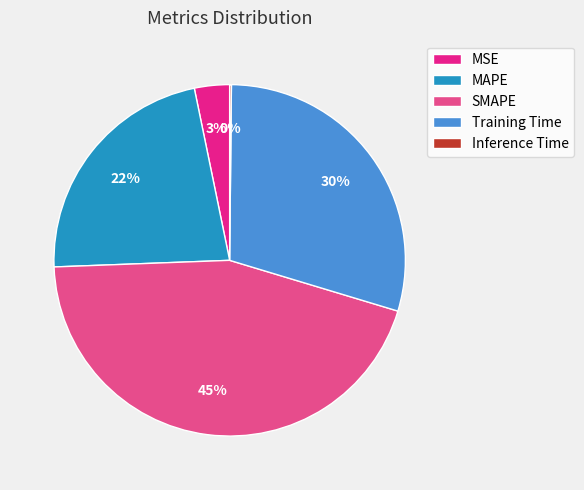

Which has a higher value, SMAPE or MAPE?

SMAPE